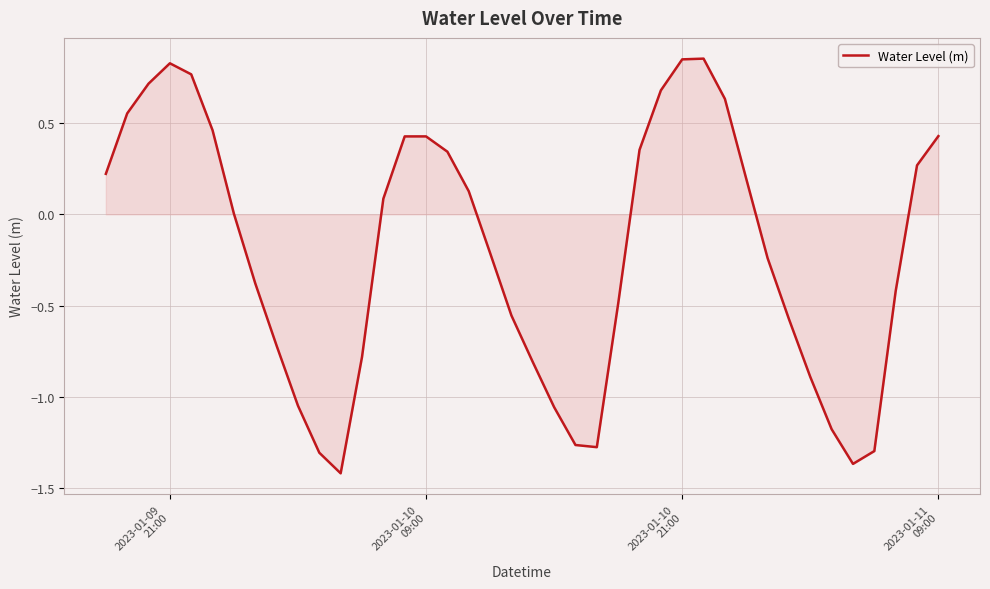

What is the difference between the maximum and minimum values?

2.3